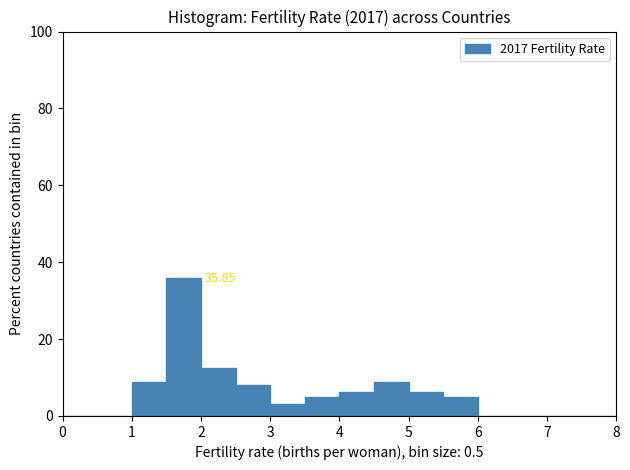

Which range on the x-axis has the tallest bar?

1.5 to 2.0